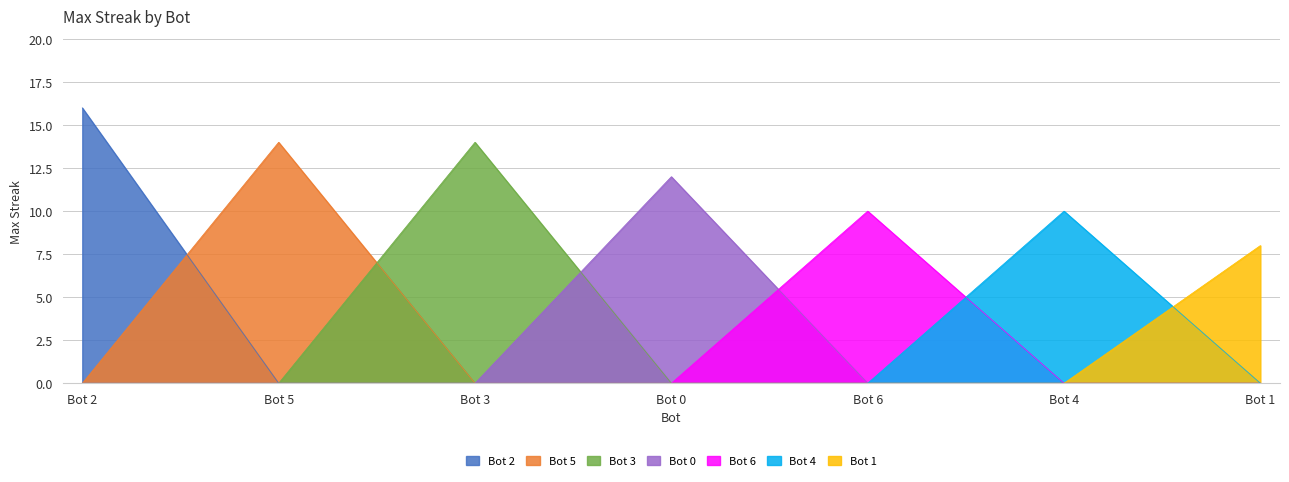

At which label is the value closest to 12?

Bot 0